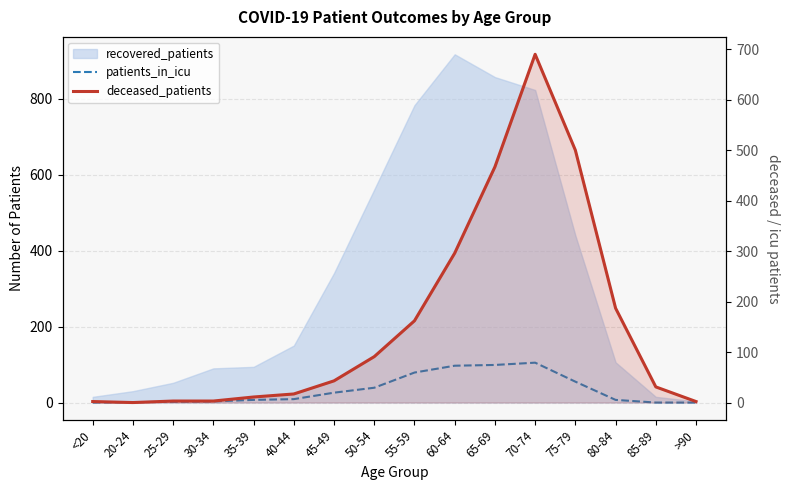

How many data points in deceased_patients are less than 43?

8